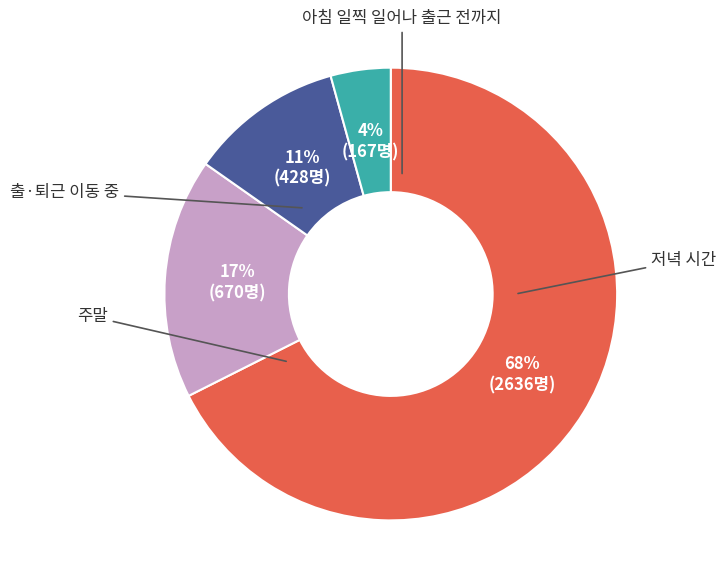

To the nearest percent, what is the average slice percentage?

25%